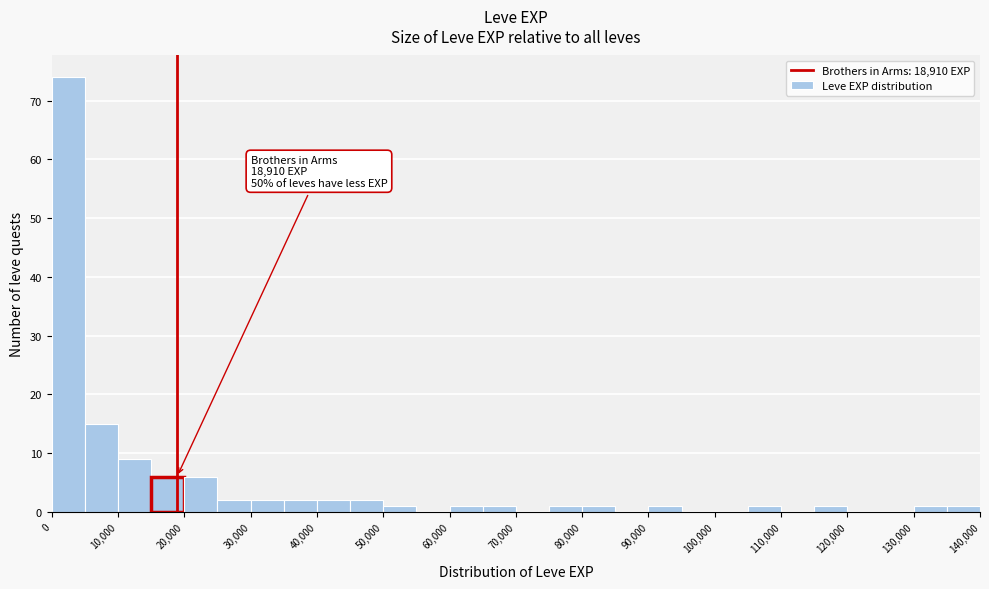

Which range on the x-axis has the tallest bar?

0 to 5000